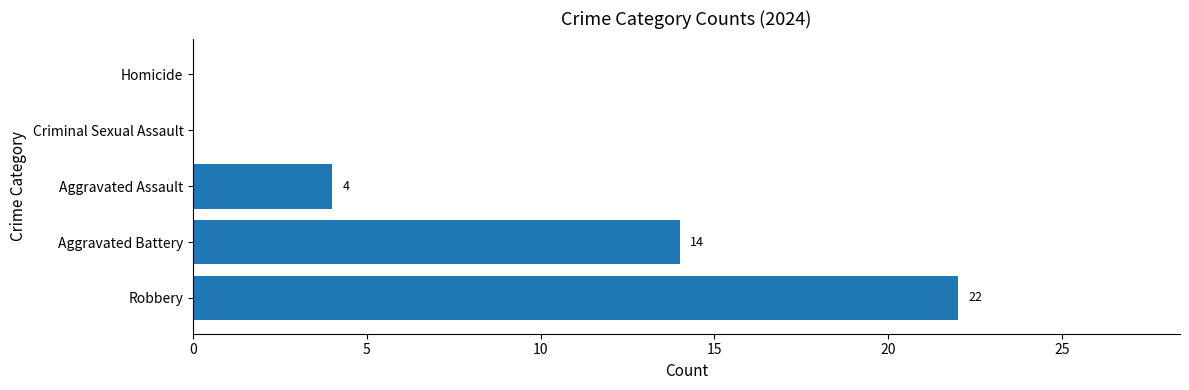

The value at Robbery is 30. True or false?

False